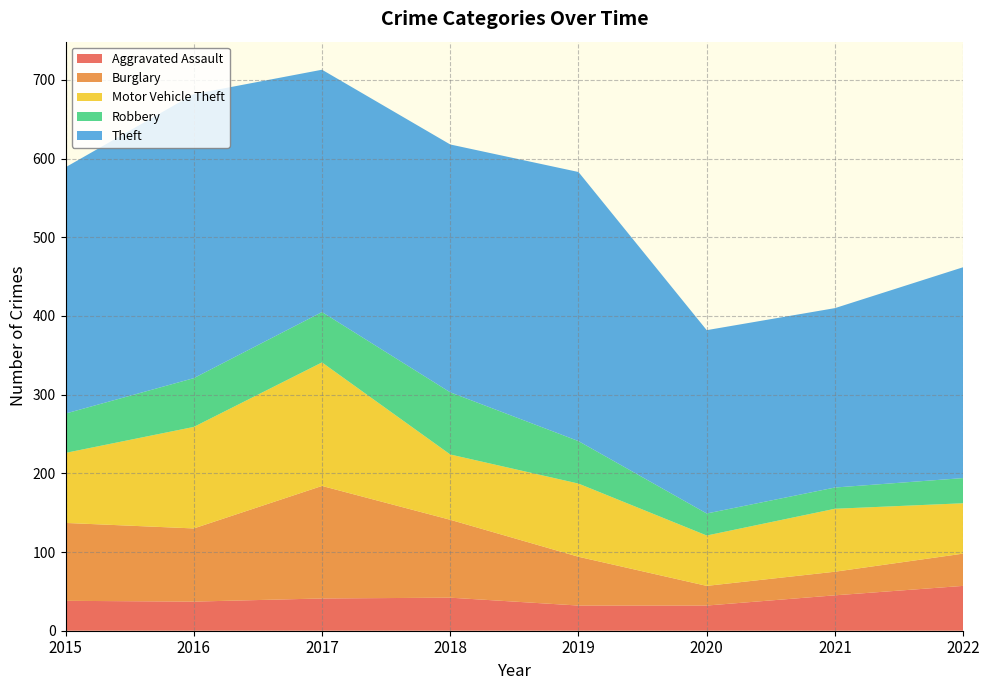

Reading left to right, transcribe all the data shown in this chart.

Aggravated Assault: 2015=38	2016=37	2017=41	2018=42	2019=32	2020=32	2021=45	2022=57
Burglary: 2015=99	2016=93	2017=143	2018=99	2019=62	2020=25	2021=30	2022=41
Motor Vehicle Theft: 2015=89	2016=129	2017=157	2018=83	2019=93	2020=64	2021=80	2022=64
Robbery: 2015=50	2016=62	2017=64	2018=79	2019=54	2020=28	2021=27	2022=32
Theft: 2015=313	2016=361	2017=308	2018=315	2019=342	2020=233	2021=228	2022=268